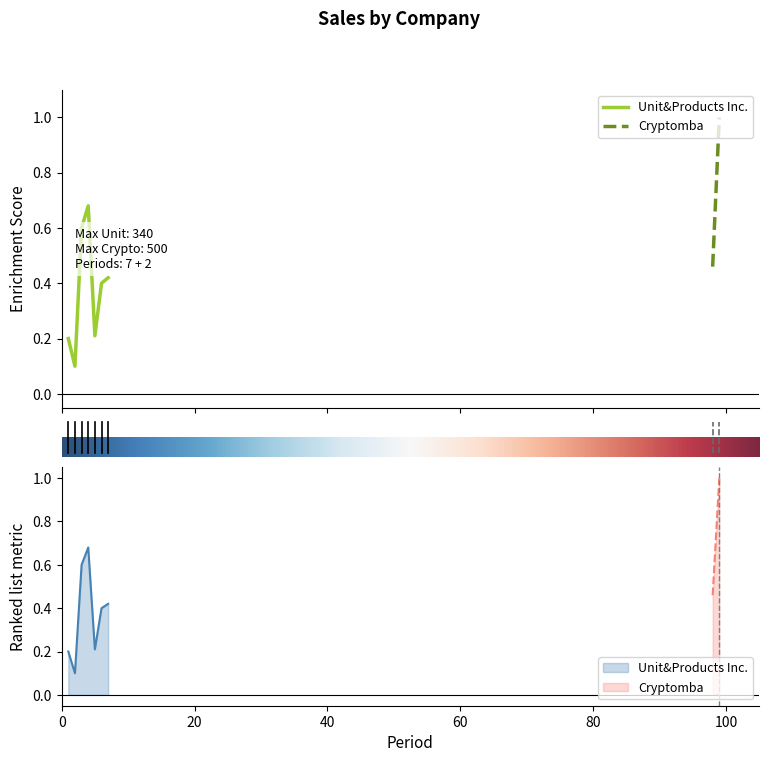

The value at 100 is 0.1. True or false?

False